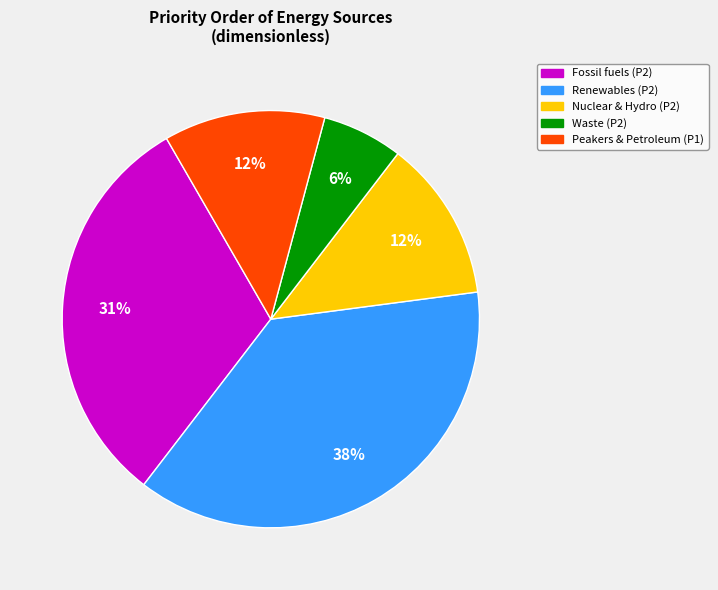

To the nearest percent, what is the average slice percentage?

20%